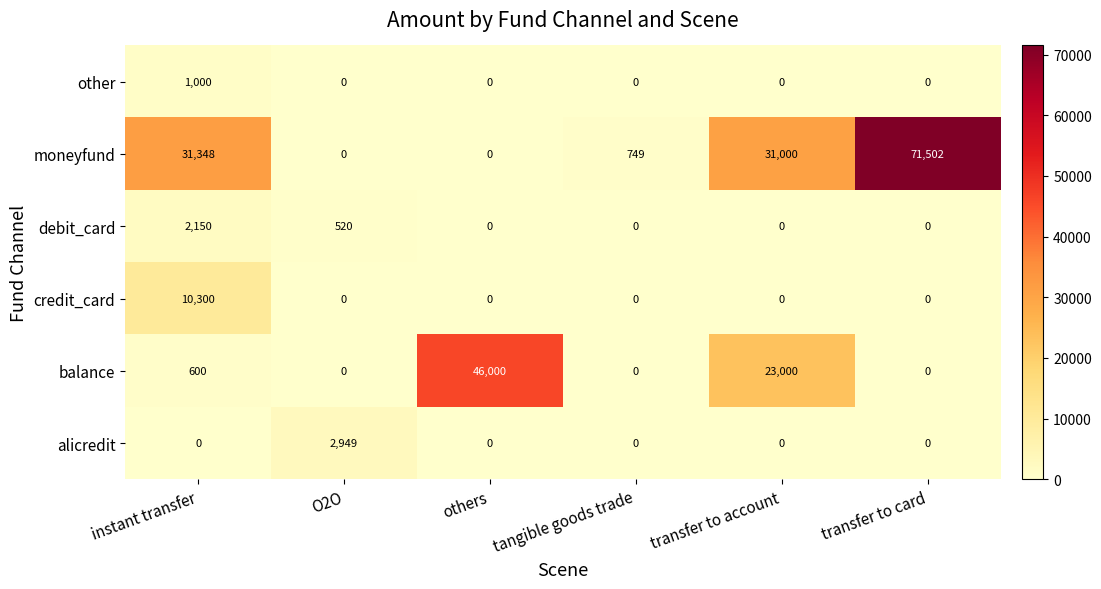

What is the total value across all series at instant transfer?

45398